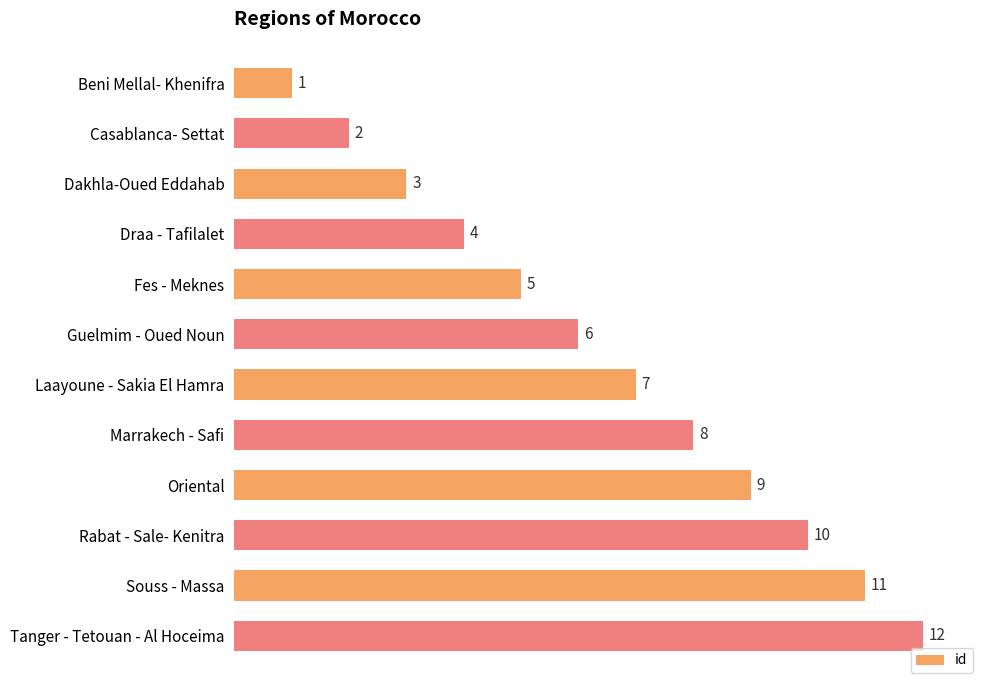

What is the change in value from Beni Mellal- Khenifra to Casablanca- Settat?

+1